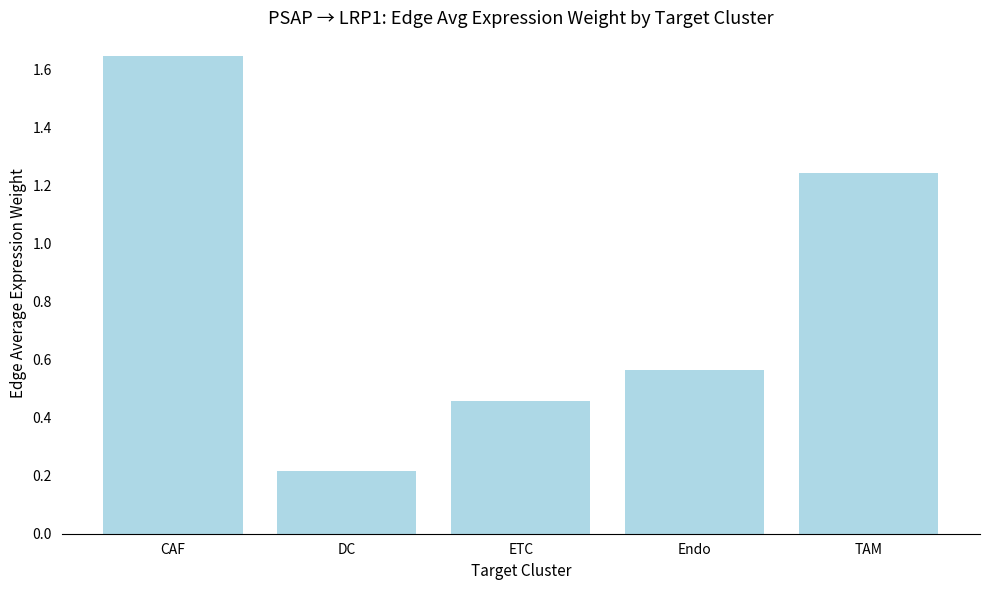

What position from the right is Endo?

2